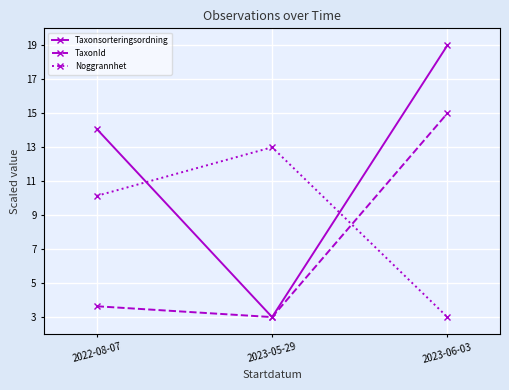

Between 2022-08-07 and 2023-06-03, which series saw the biggest shift?

TaxonId